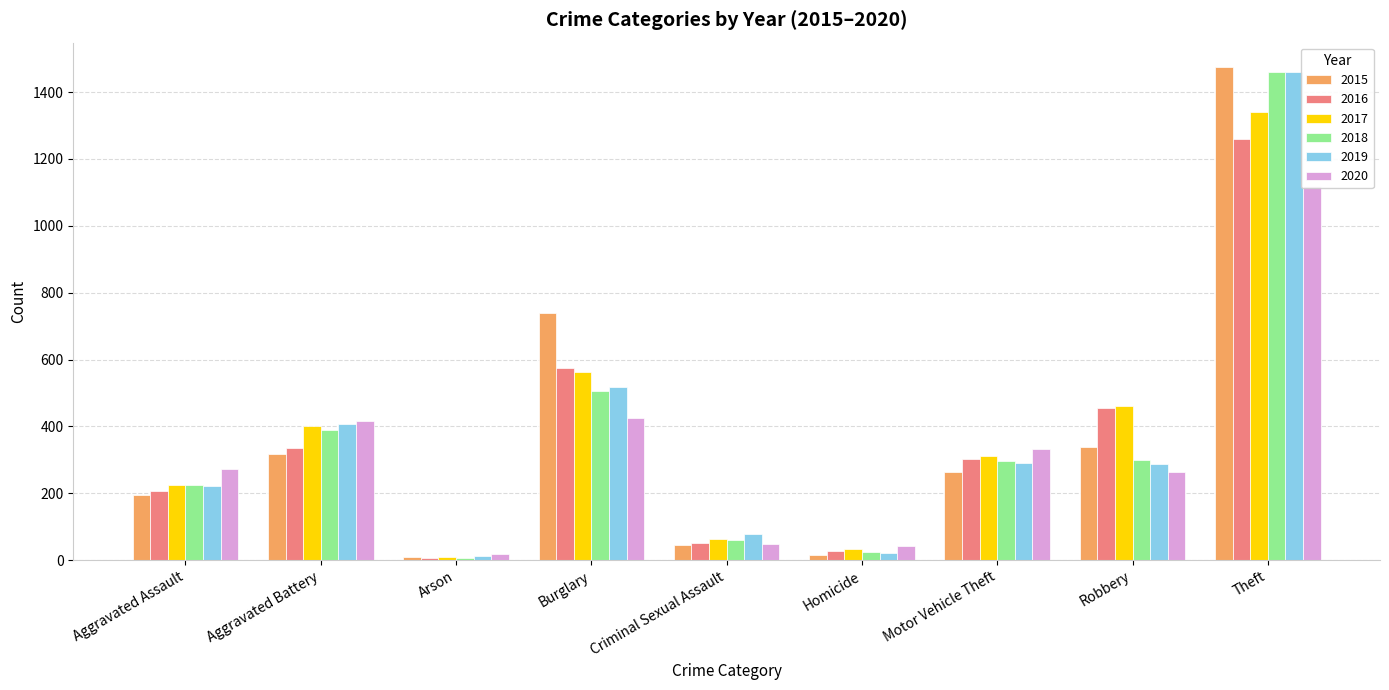

What is the average value of the 2017 series?

378